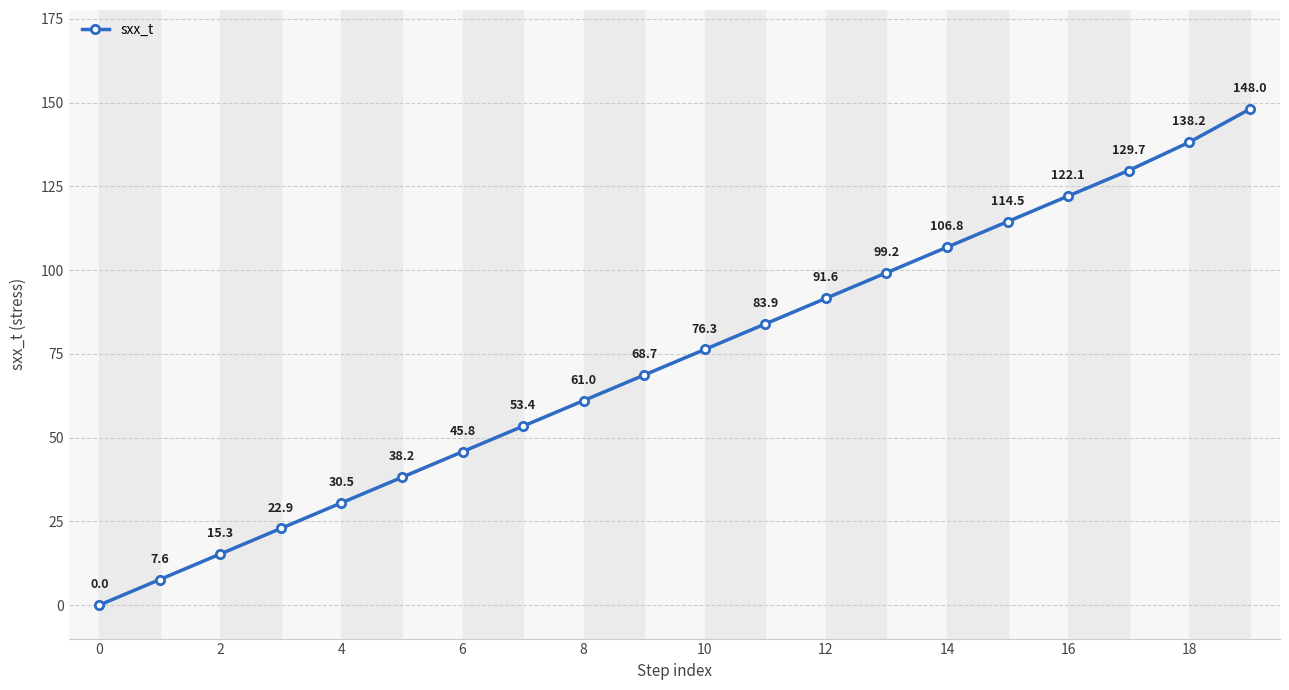

What is the difference between the second highest and minimum values?

138.2